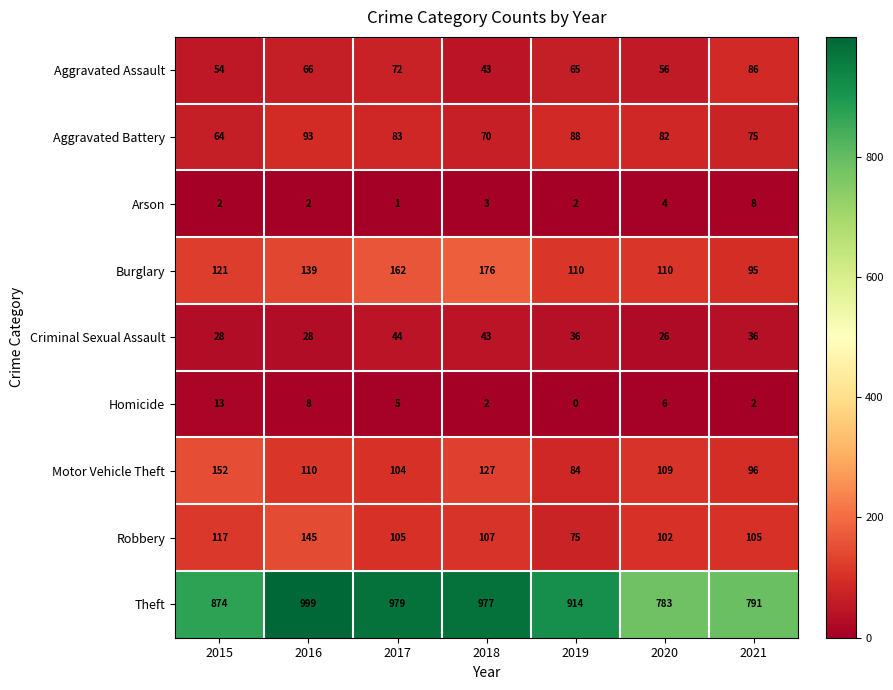

Is it true that Aggravated Battery equals 83 at 2017?

True